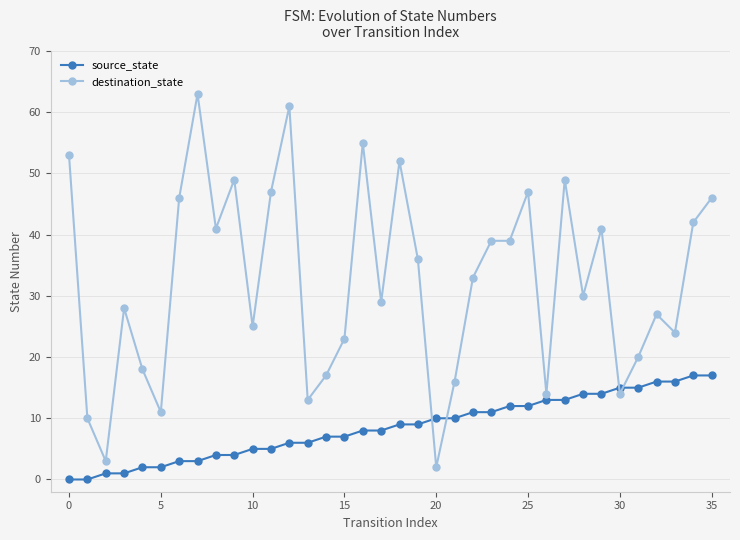

Which series ends up on top after the final intersection of source_state and destination_state?

destination_state